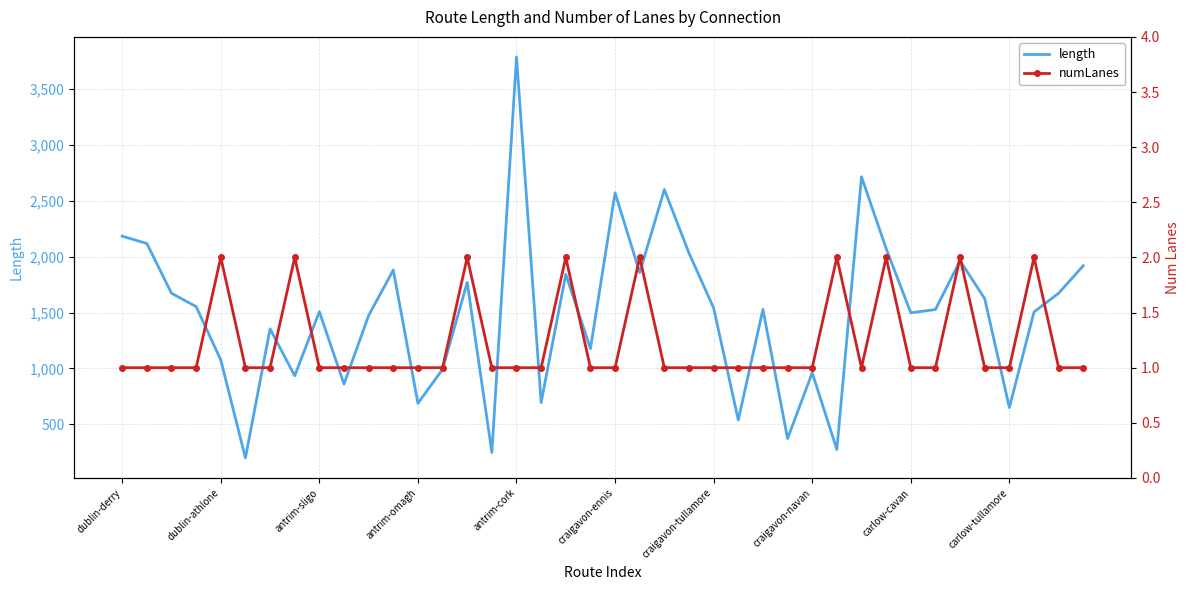

Rank the series at craigavon-tullamore from lowest to highest value.

numLanes, length